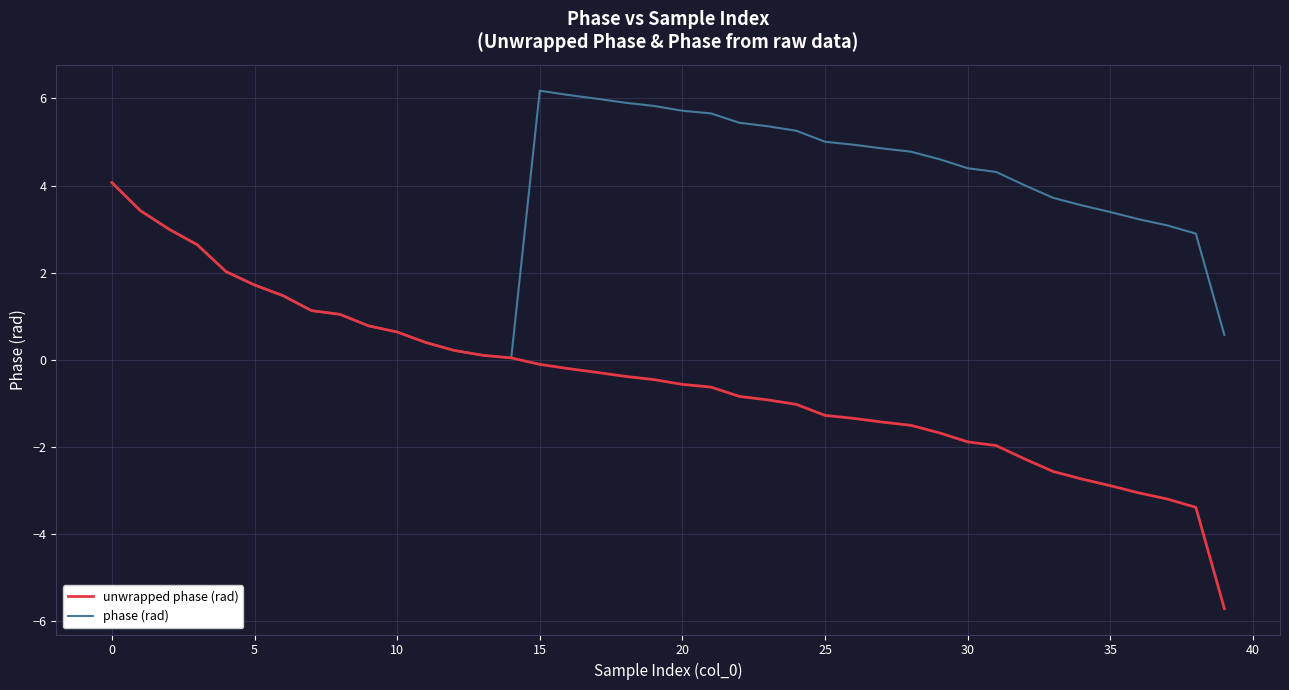

Which series has the largest total across all categories?

phase (rad)